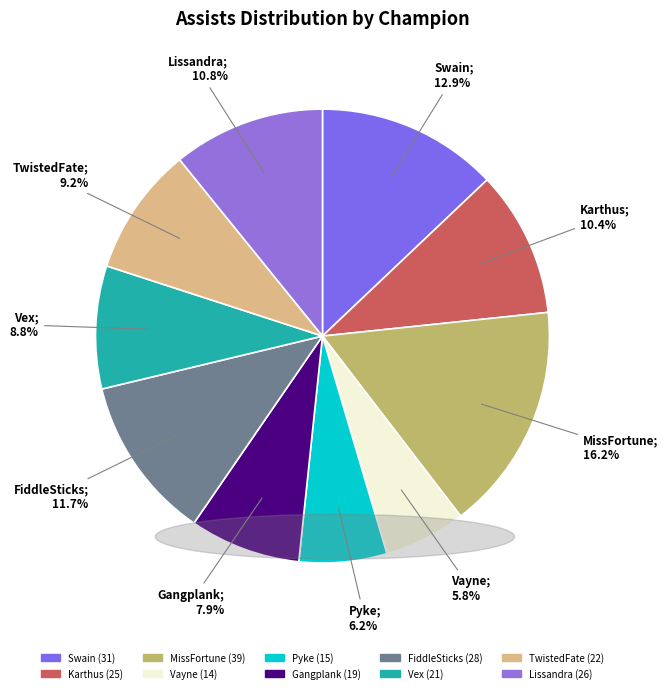

To the nearest percent, what is the combined percentage of TwistedFate and FiddleSticks?

21%